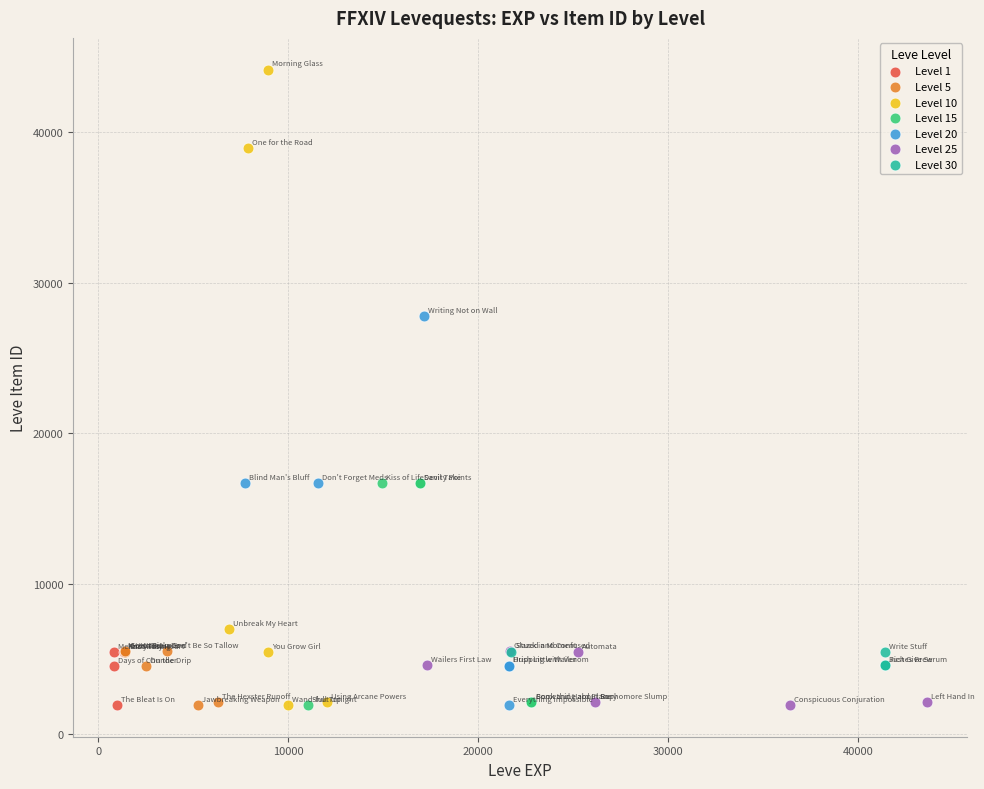

Which series reaches the maximum Y coordinate?

Level 10